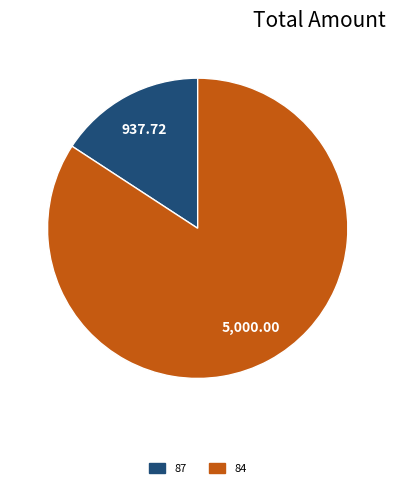

Rank the categories by value from lowest to highest.

87, 84